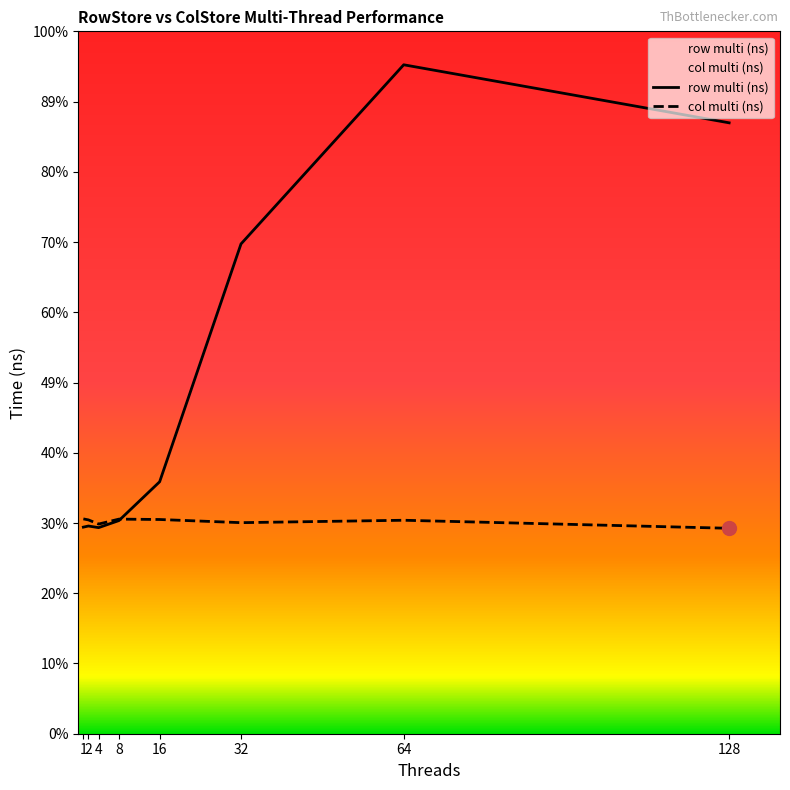

How many intersections are there between row multi (ns) and col multi (ns)?

1